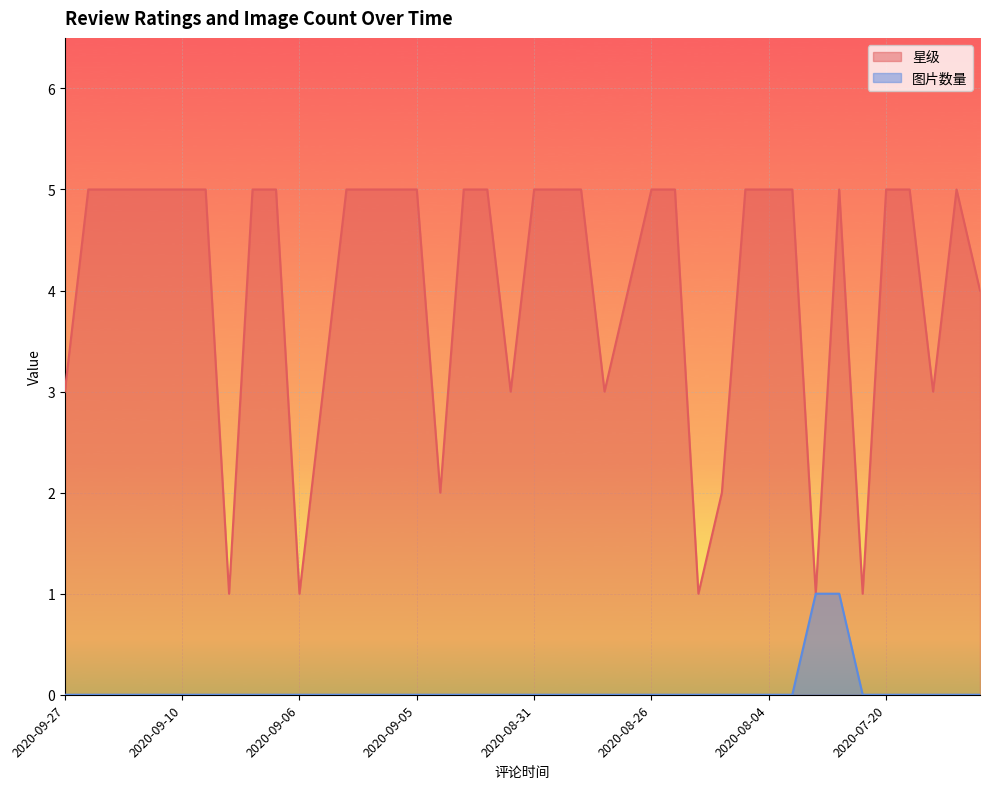

How many lines are shown in the chart?

2